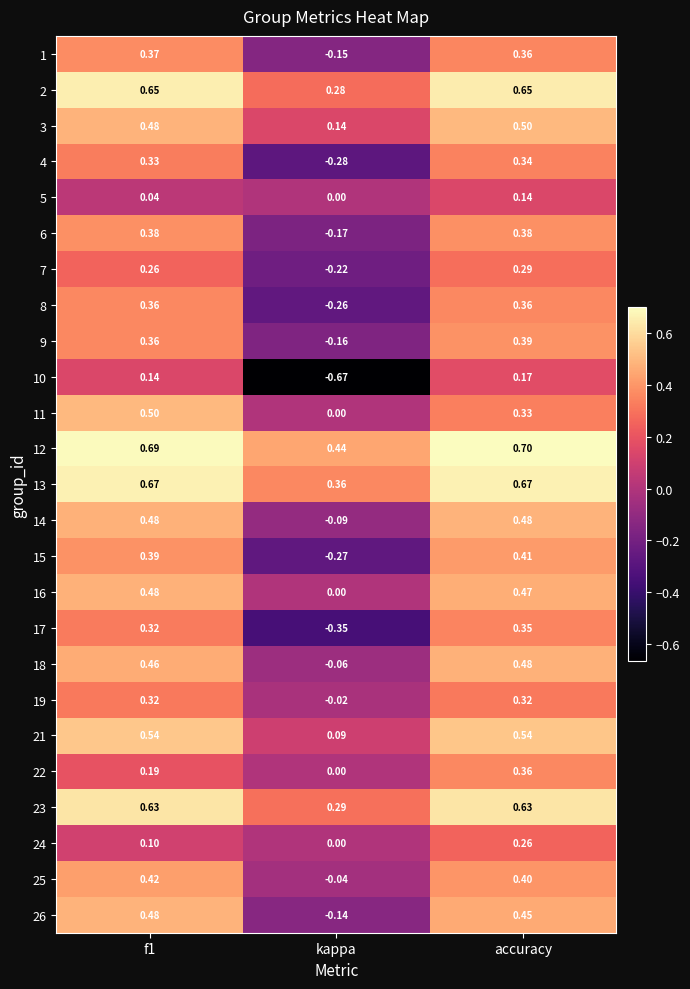

Which label corresponds to the largest value in the chart?

accuracy